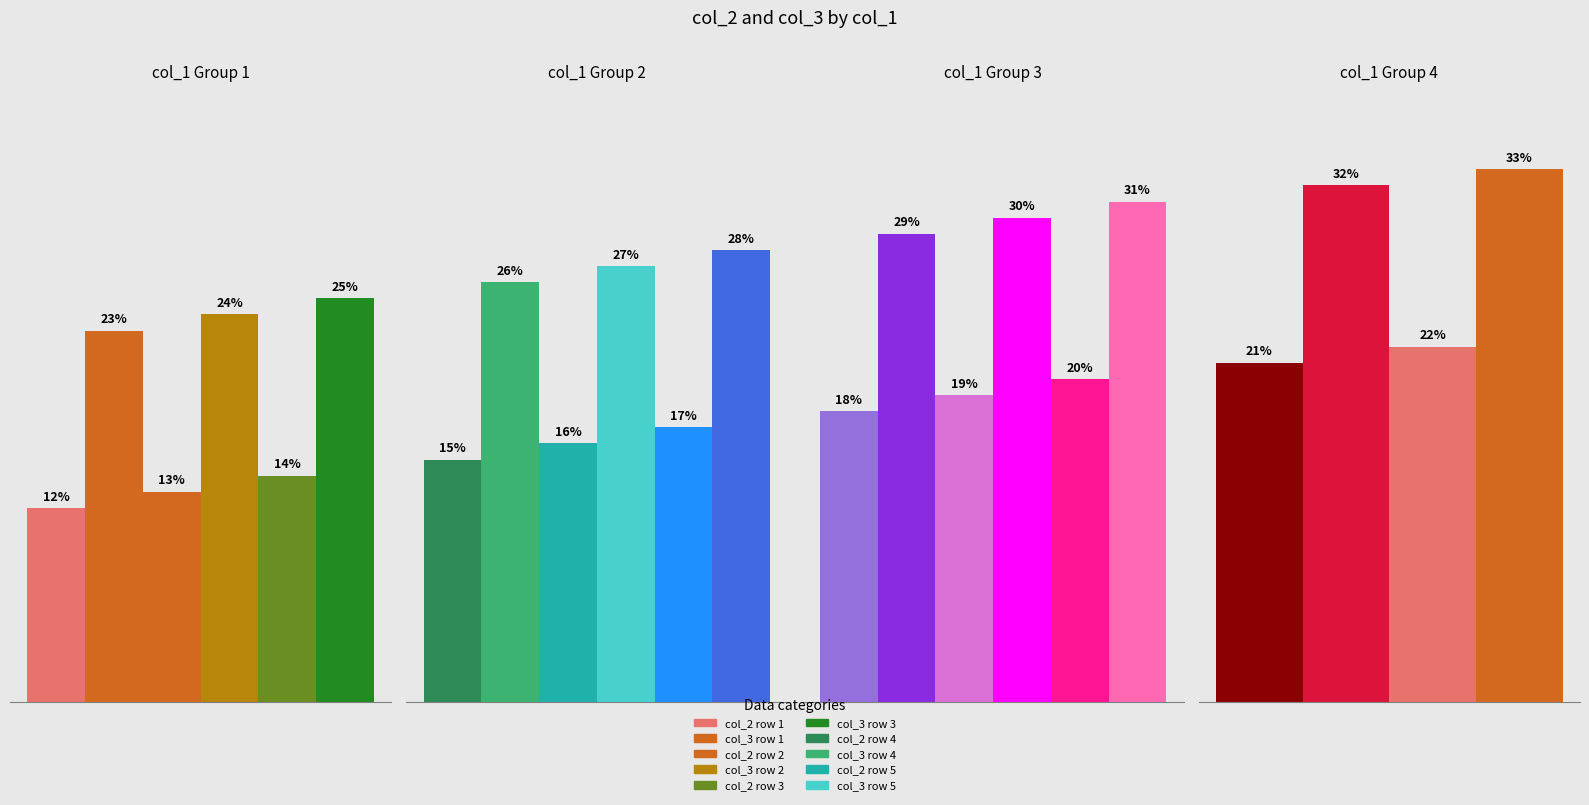

How many bars are there in total?

22